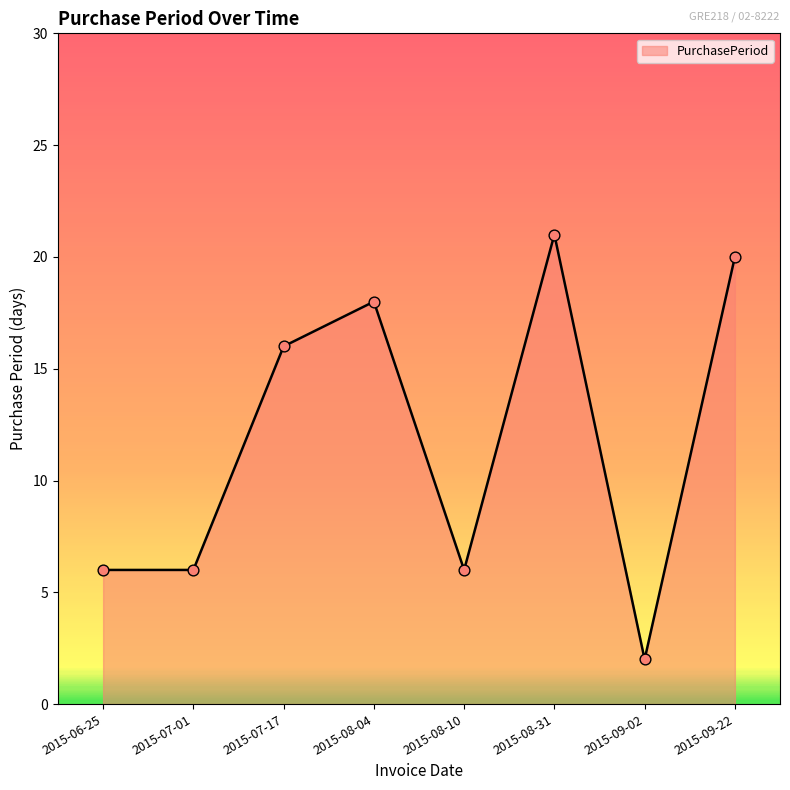

Between 2015-09-02 and 2015-07-01, which is larger?

2015-07-01